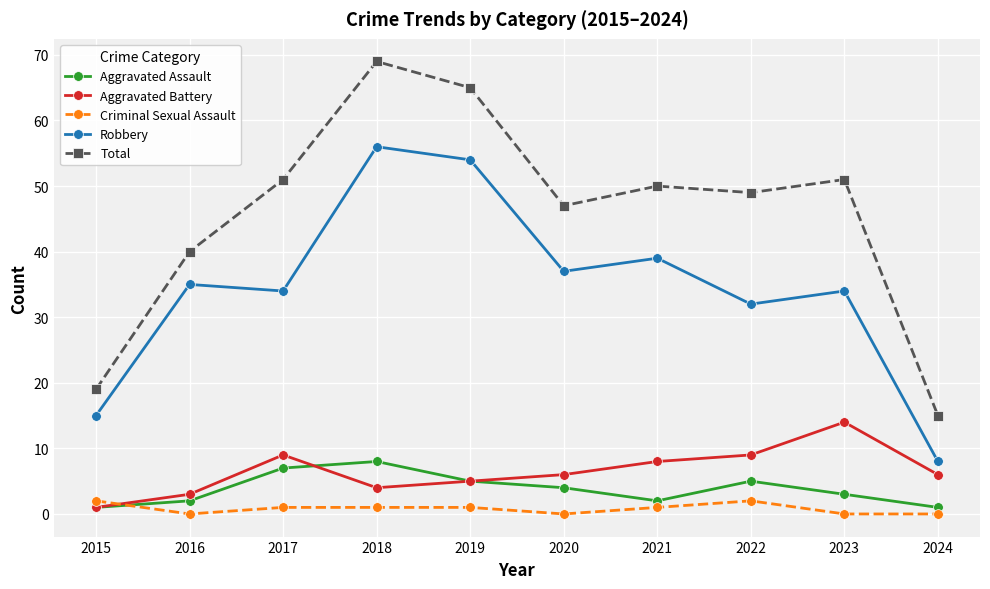

True or false: Criminal Sexual Assault and Total intersect in this chart.

False